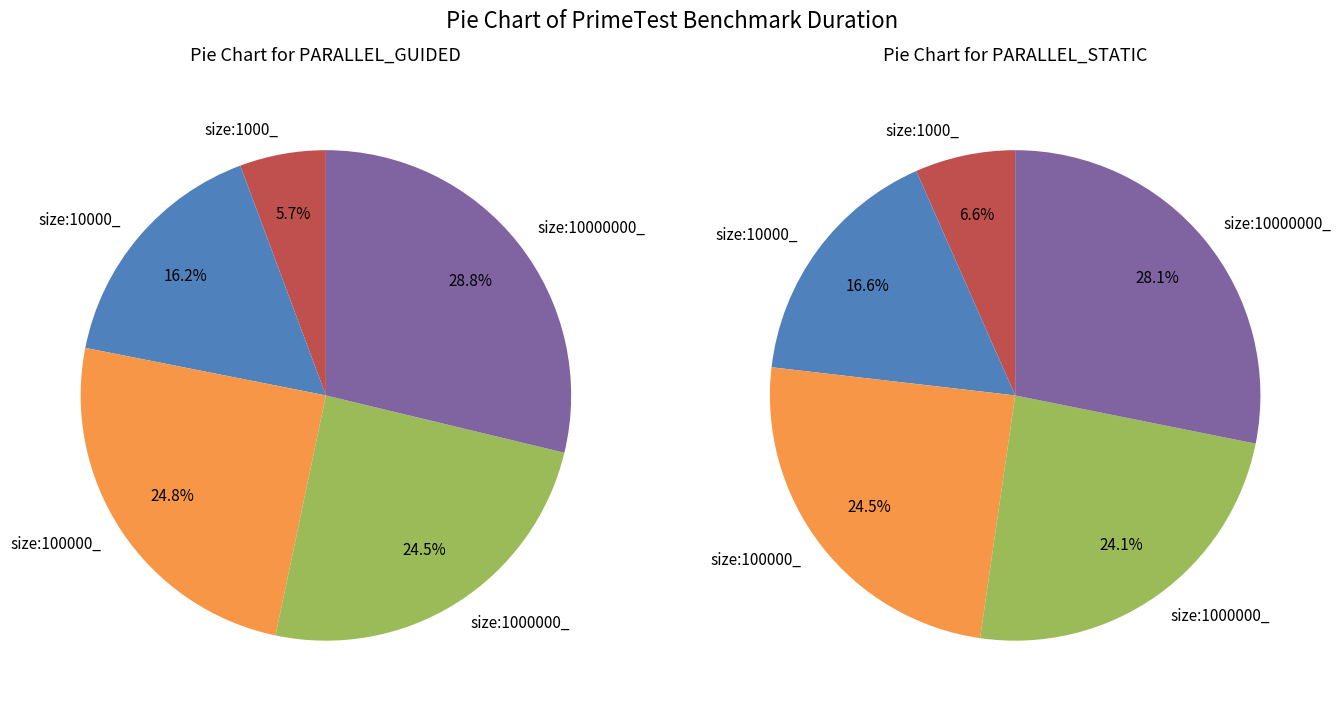

Is it true that size:10000000_ is 29% of the pie?

True